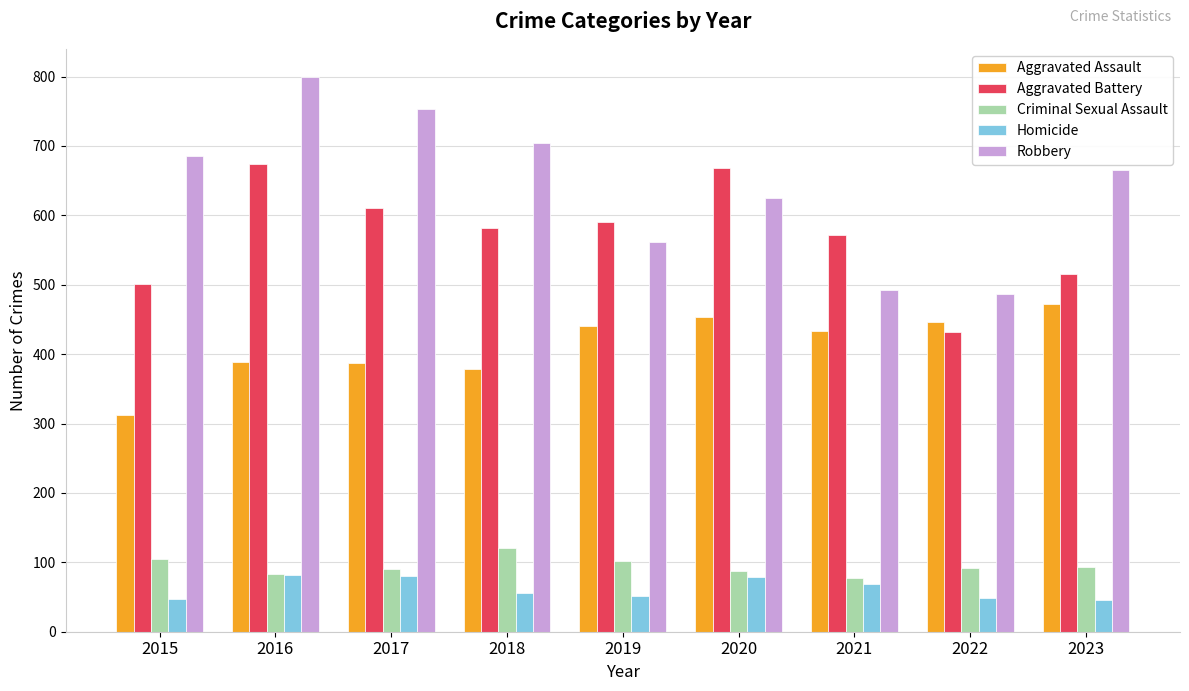

What is the sum of the Robbery values at 2018 and 2023?

1370